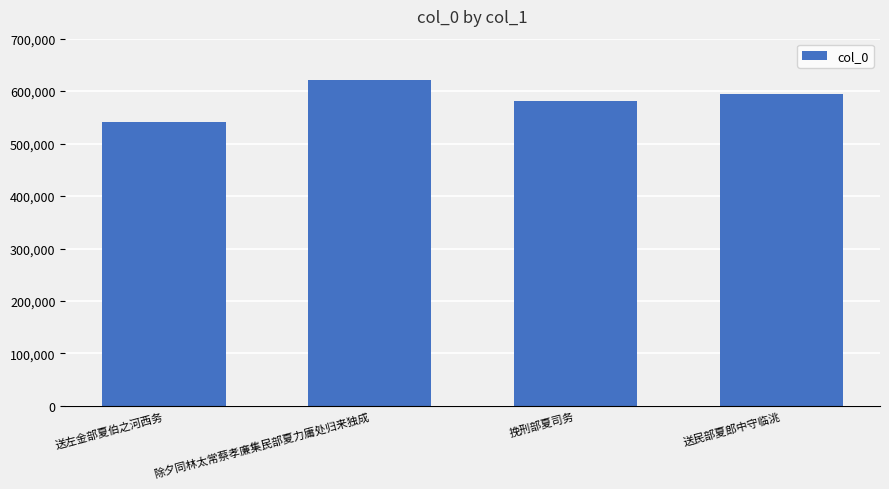

True or false: the data shows 593921 at 送民部夏郎中守临洮.

True